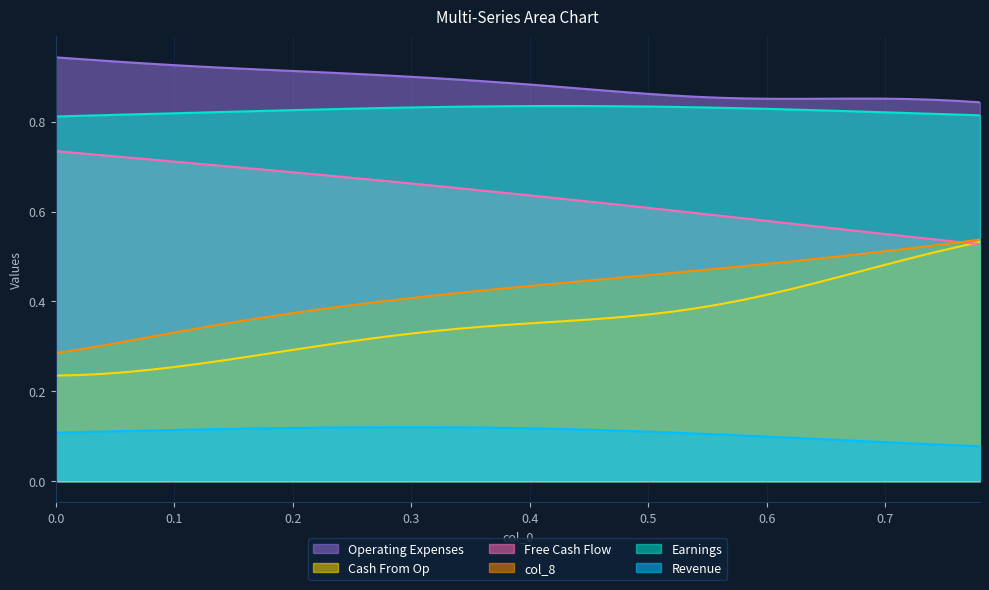

True or false: col_4 and col_8 cross at least once.

False